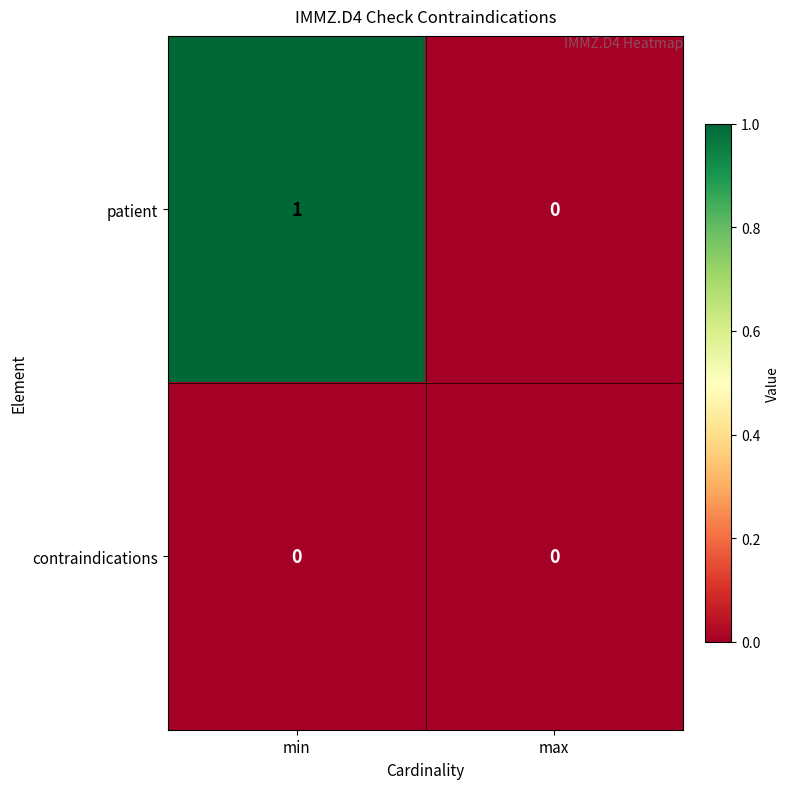

Rank the series by their maximum value, from highest to lowest.

patient, contraindications